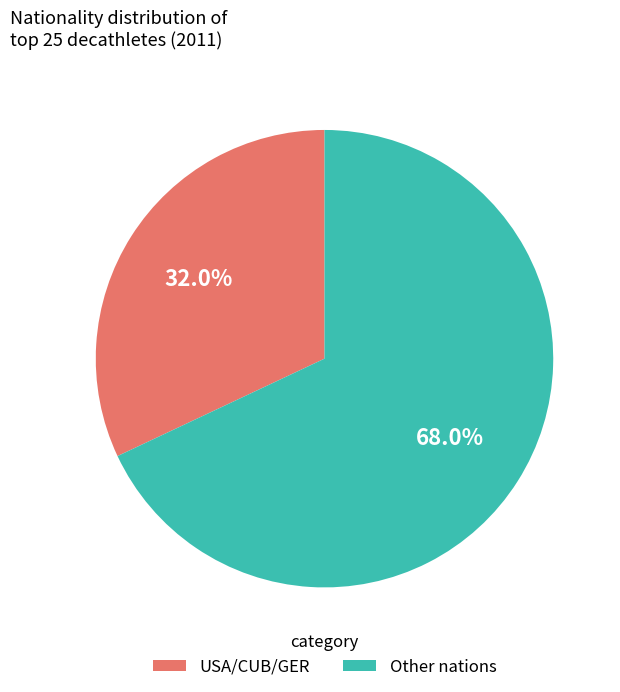

Between USA/CUB/GER and Other nations, which is larger?

Other nations